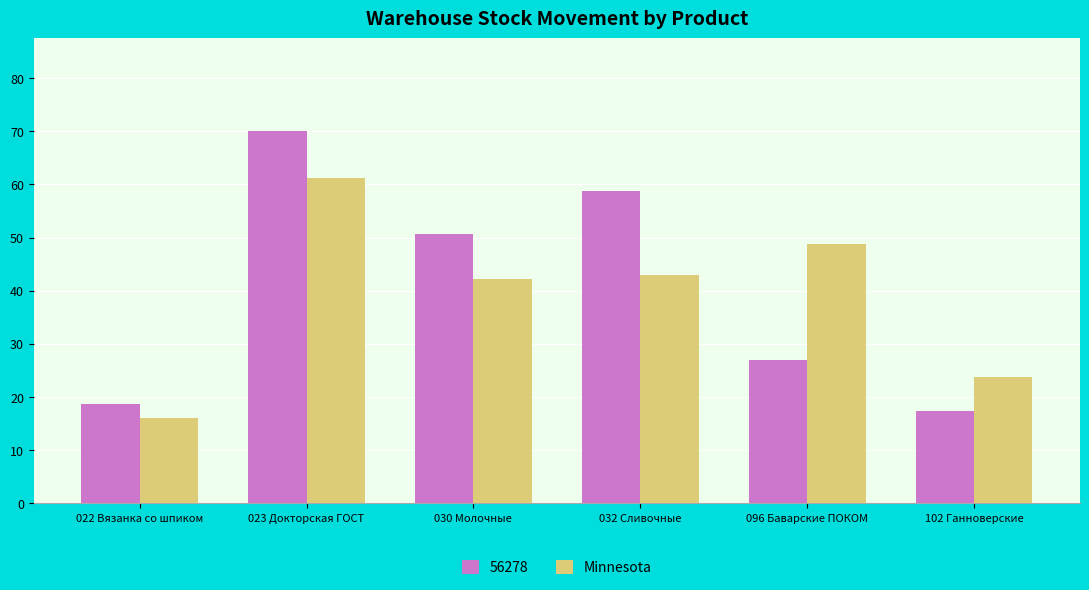

What is the smallest value displayed?

16.0